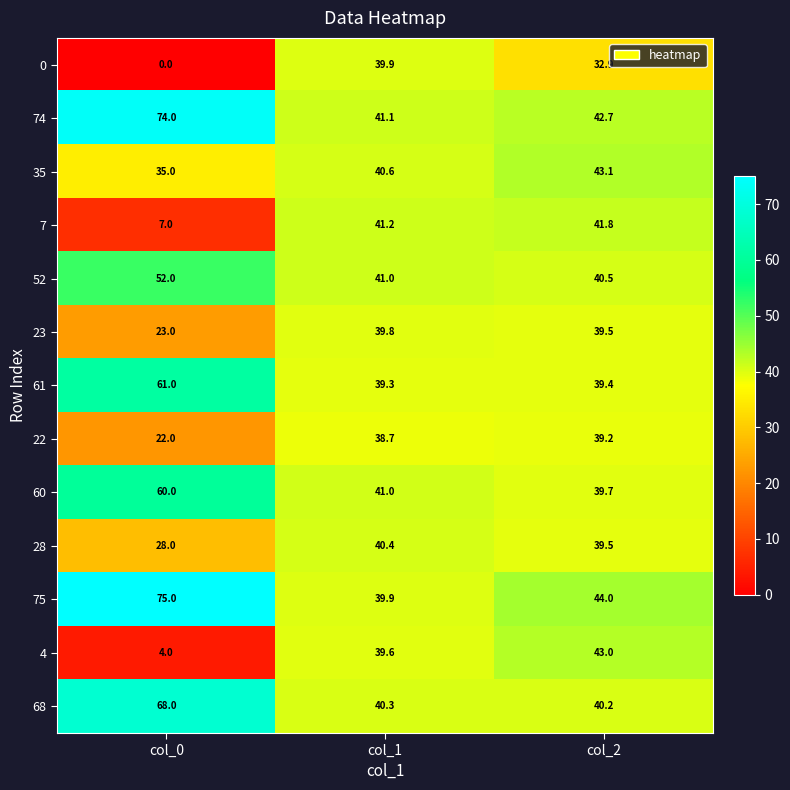

Where is 52 nearest to the value 46?

col_1